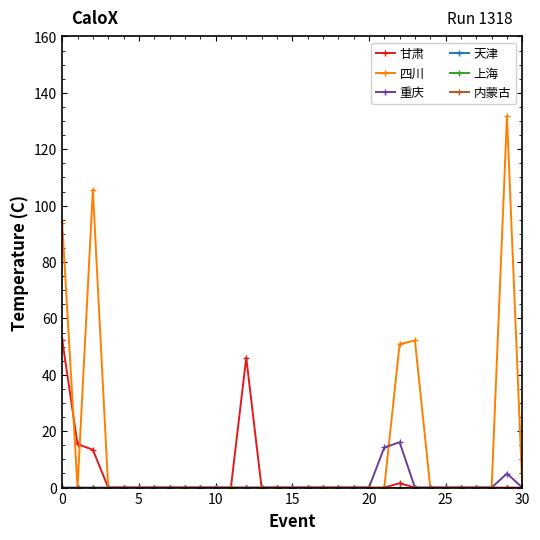

What is the label of the 21st point from the right?

10